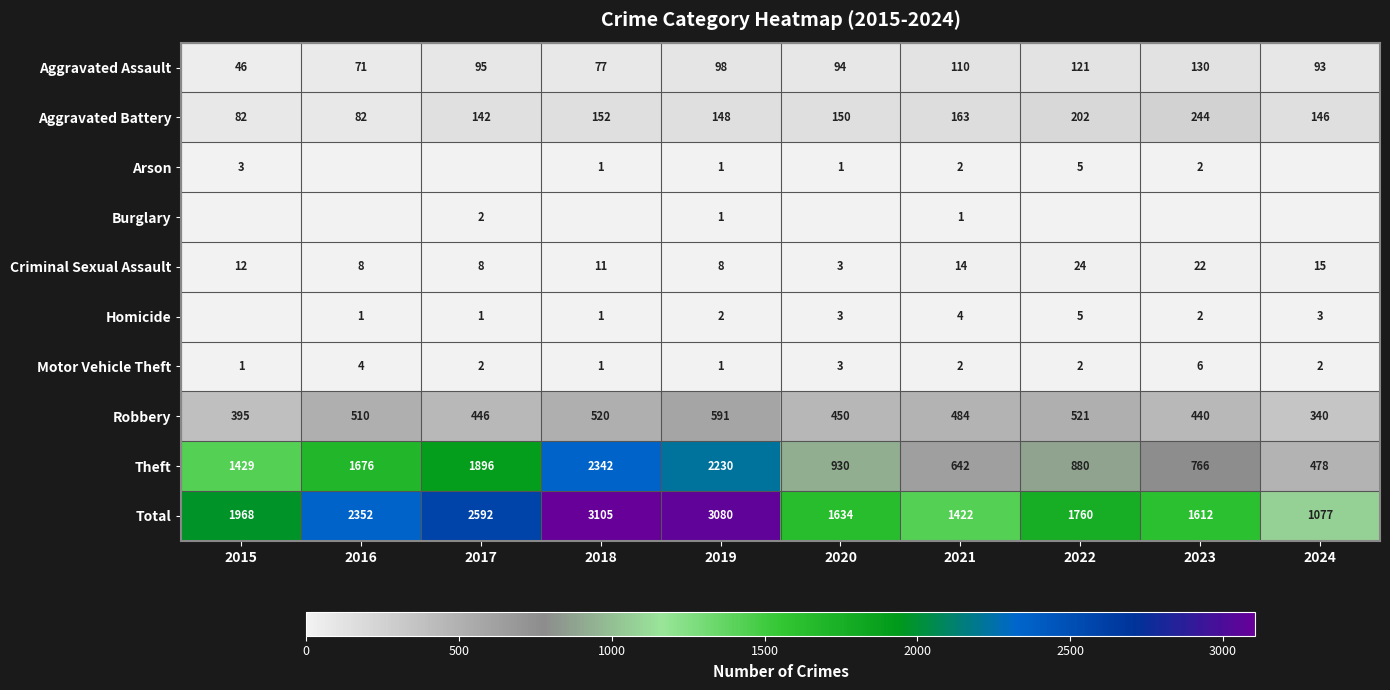

Read the Theft value at 2015.

1429